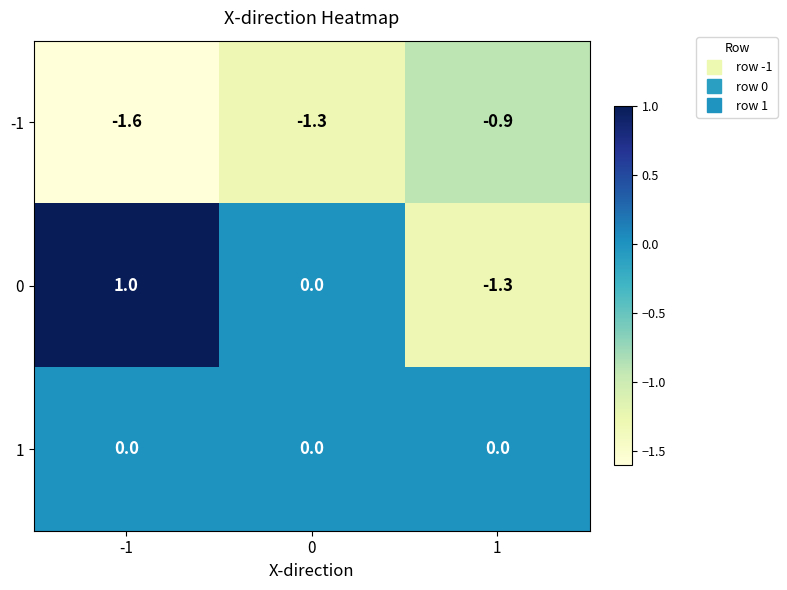

True or false: 0 has a value of -1.3 at 1.

True